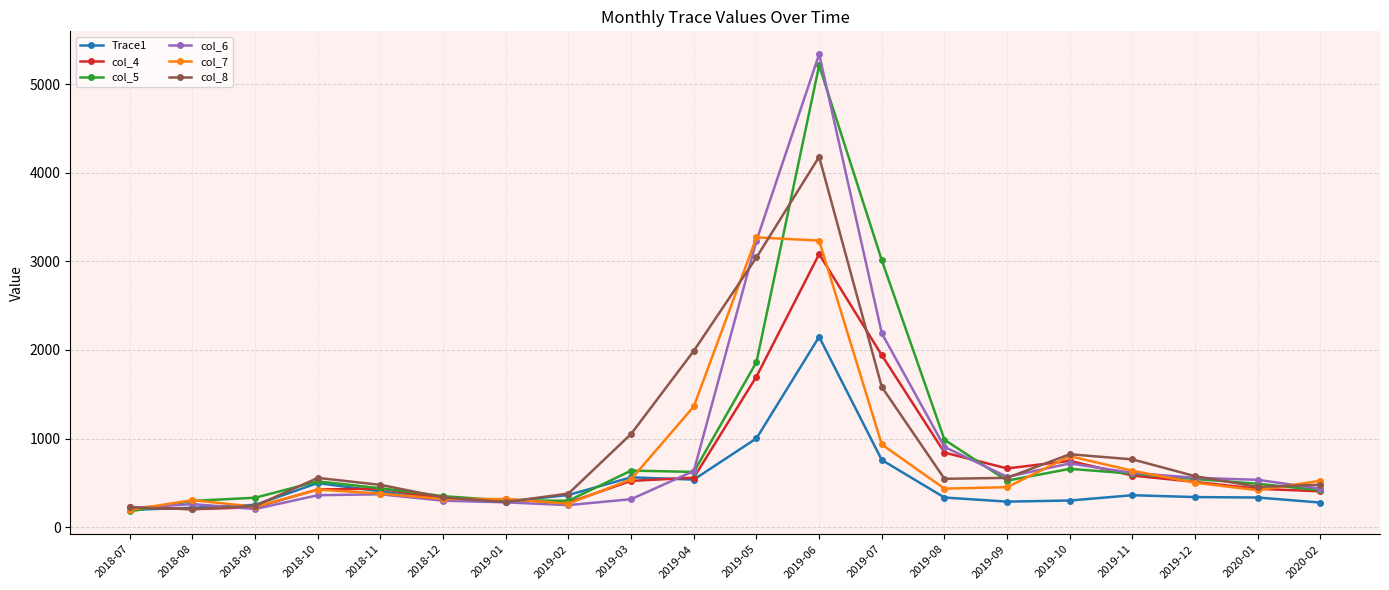

Does the chart display data point markers on the line(s)?

Yes